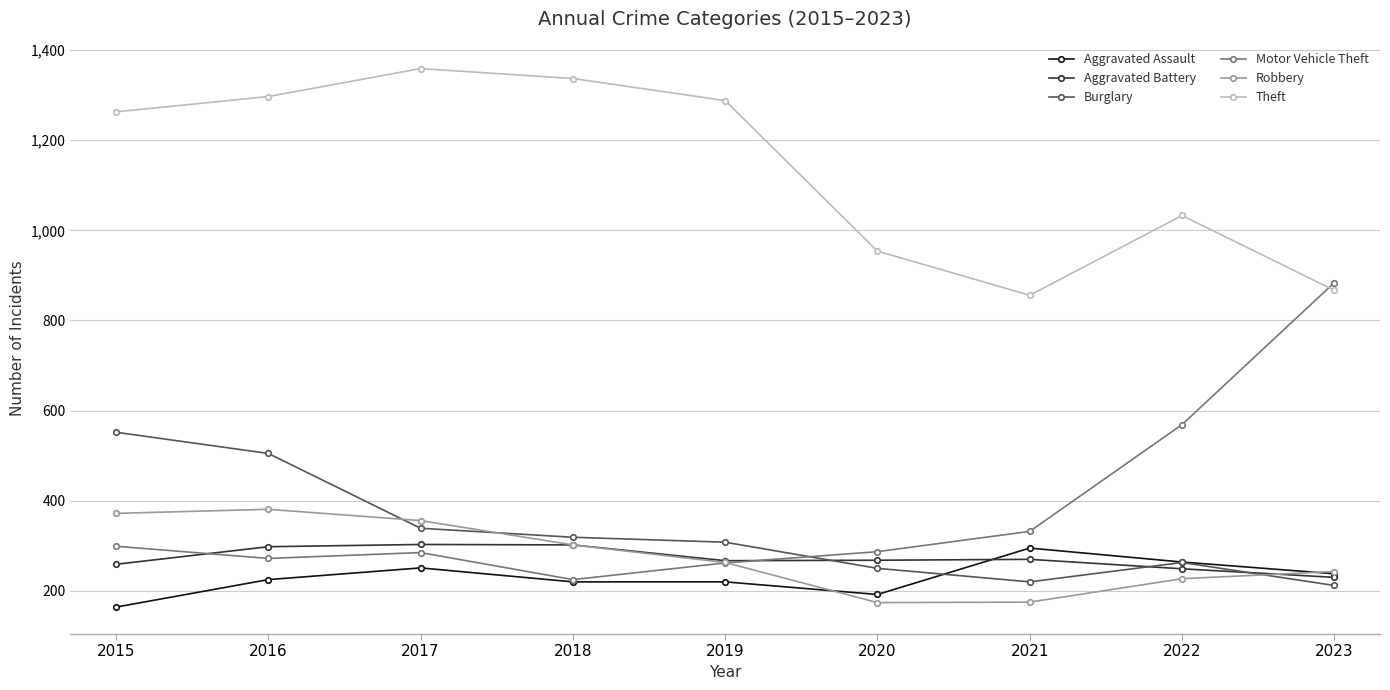

Count the number of data series in this chart.

6